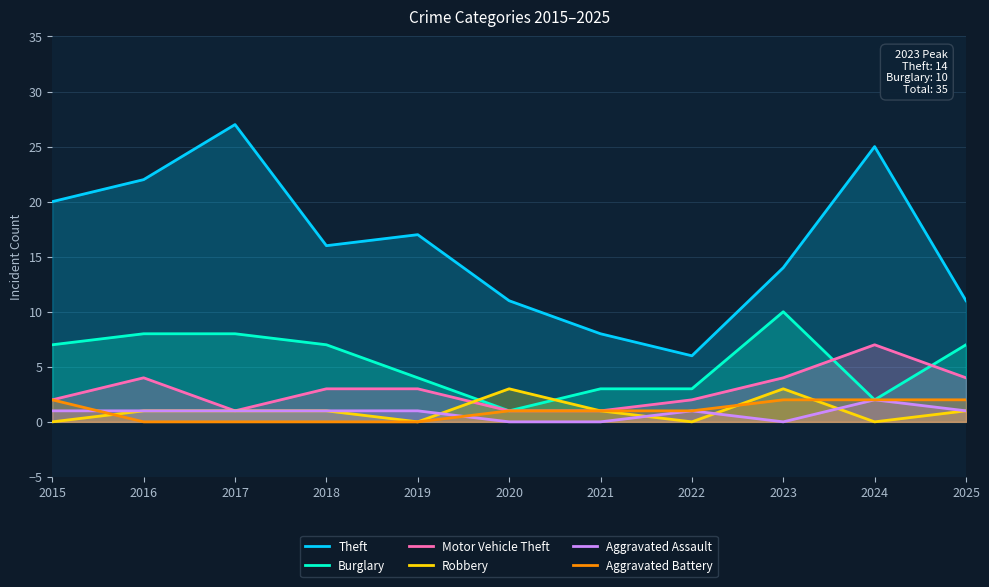

Where does the Aggravated Assault series first go above 1?

2024